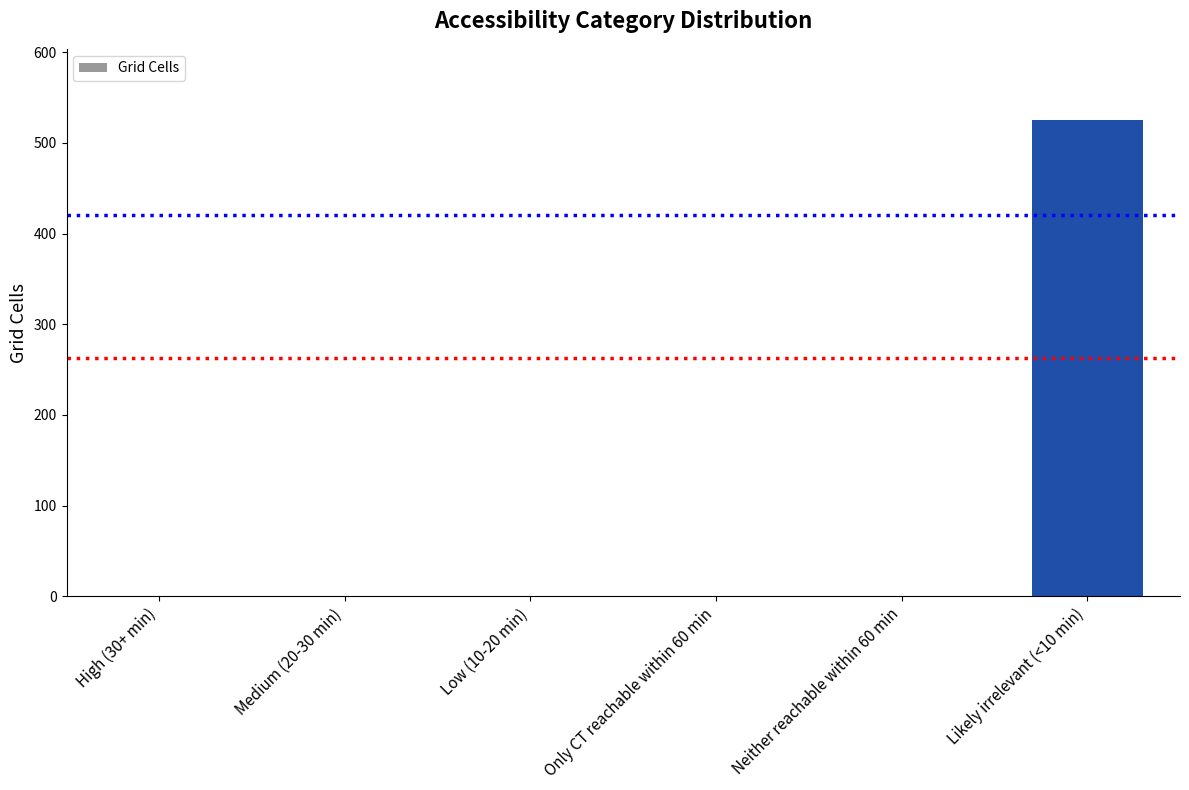

The value at Low (10-20 min) is 276. True or false?

False